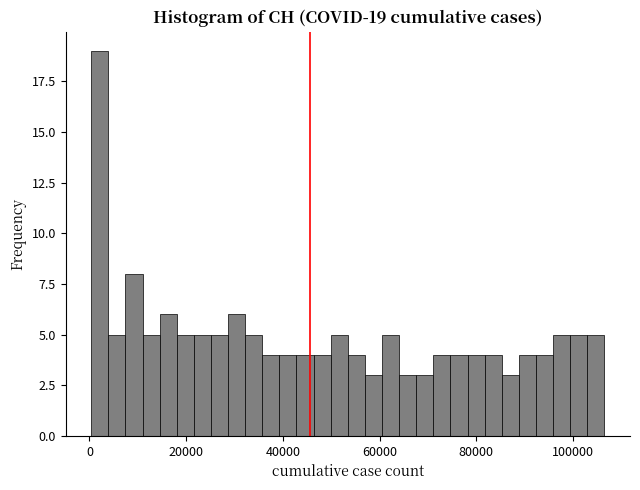

Around what value on the x-axis is the tallest bar? Give the approximate position of its centre, as read against the axis.

2000